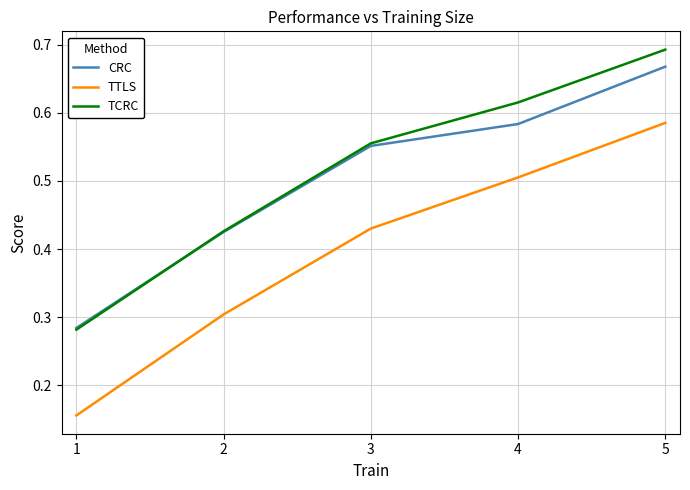

What is the average value of the CRC series?

0.5